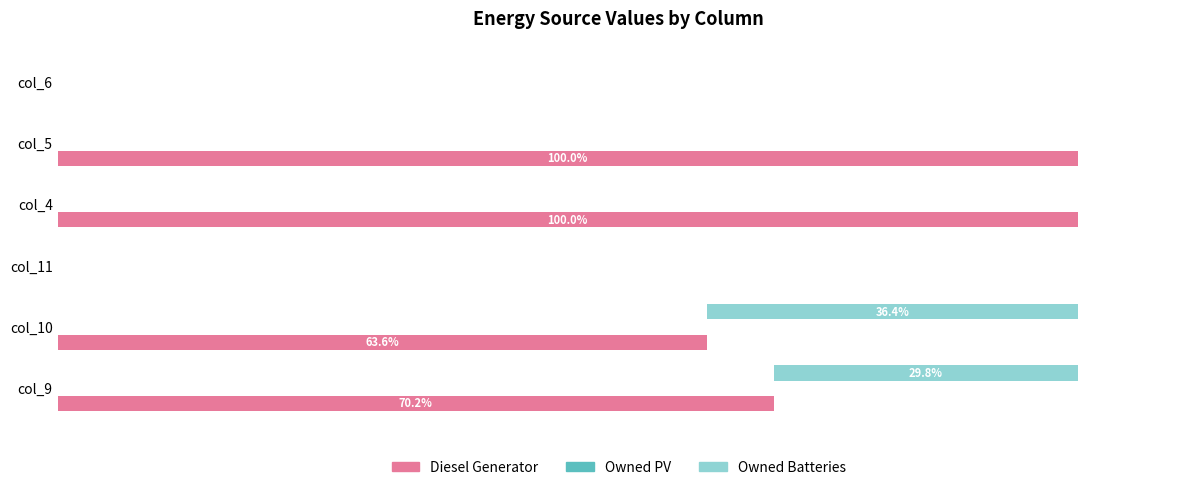

Count the number of data series in this chart.

3